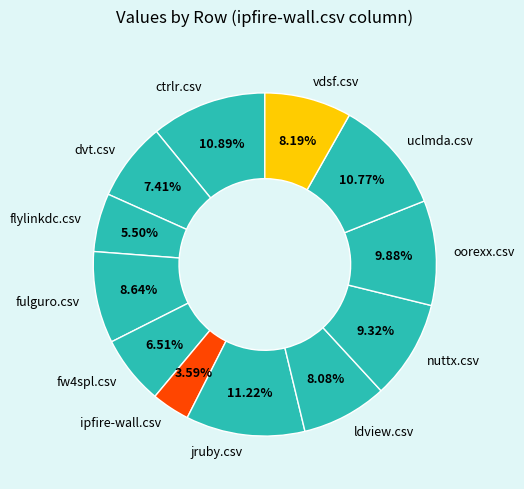

How much of the chart is everything except vdsf.csv?

91.8%